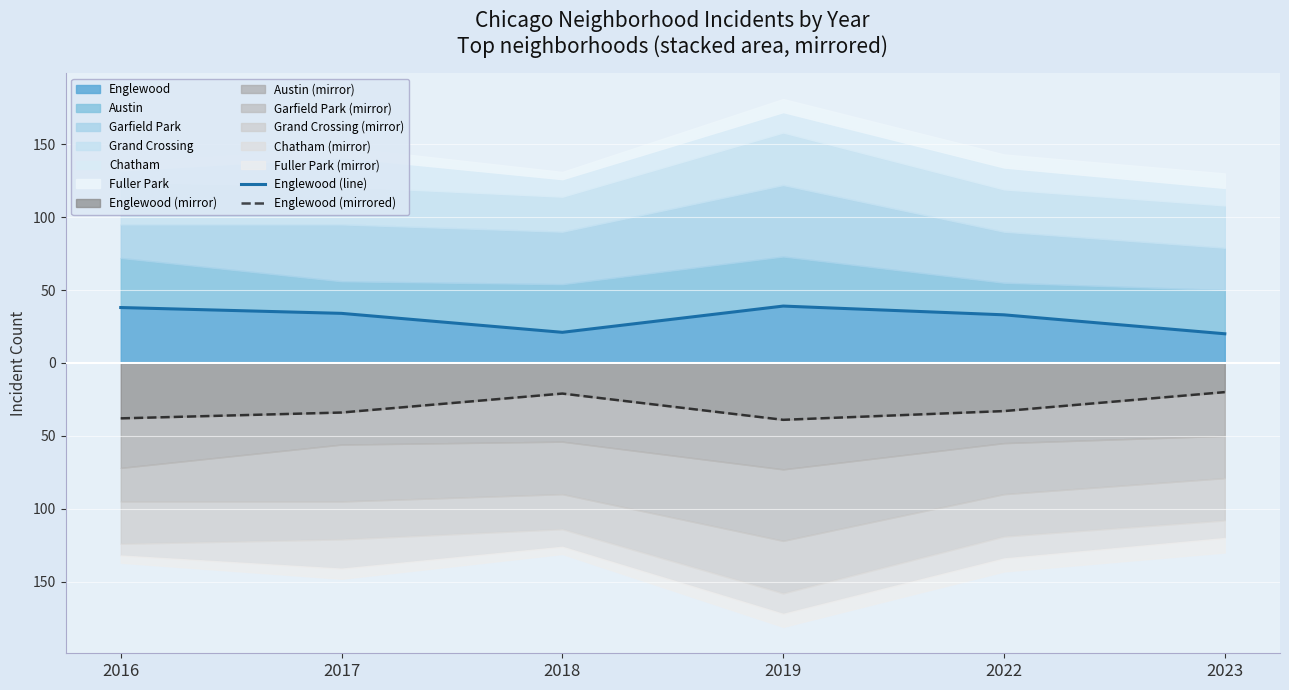

The value of Englewood (line) at 2018 is 21. True or false?

True